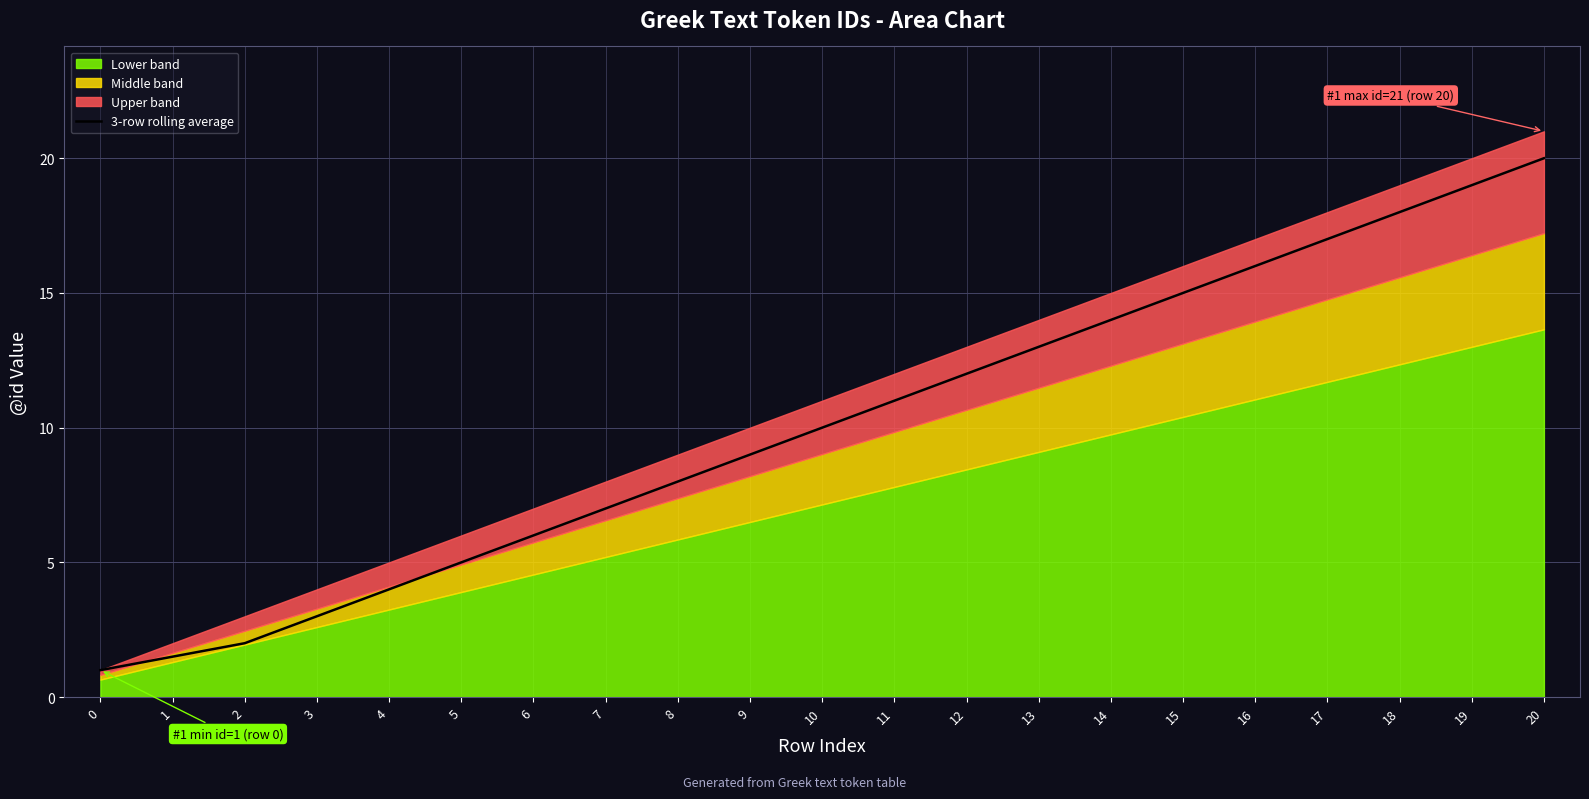

What is the change in value from 11 to 16?

+5.0